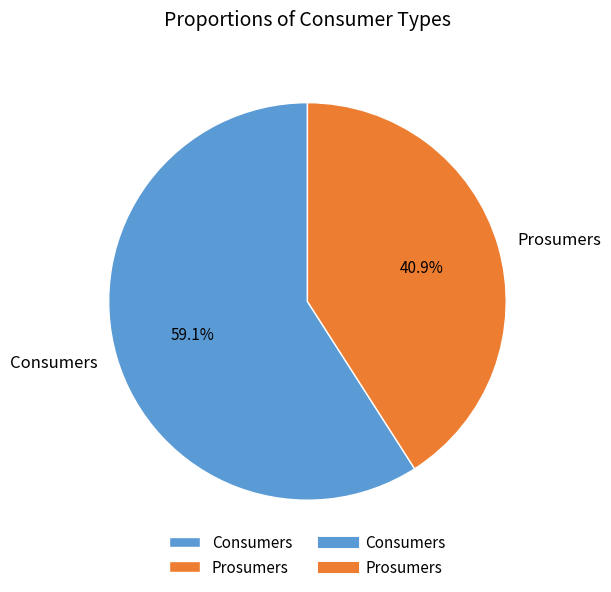

Approximately how many times larger is the value at Prosumers compared to Consumers?

0.7